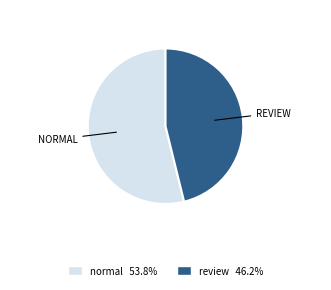

How many slices are in this pie chart?

2